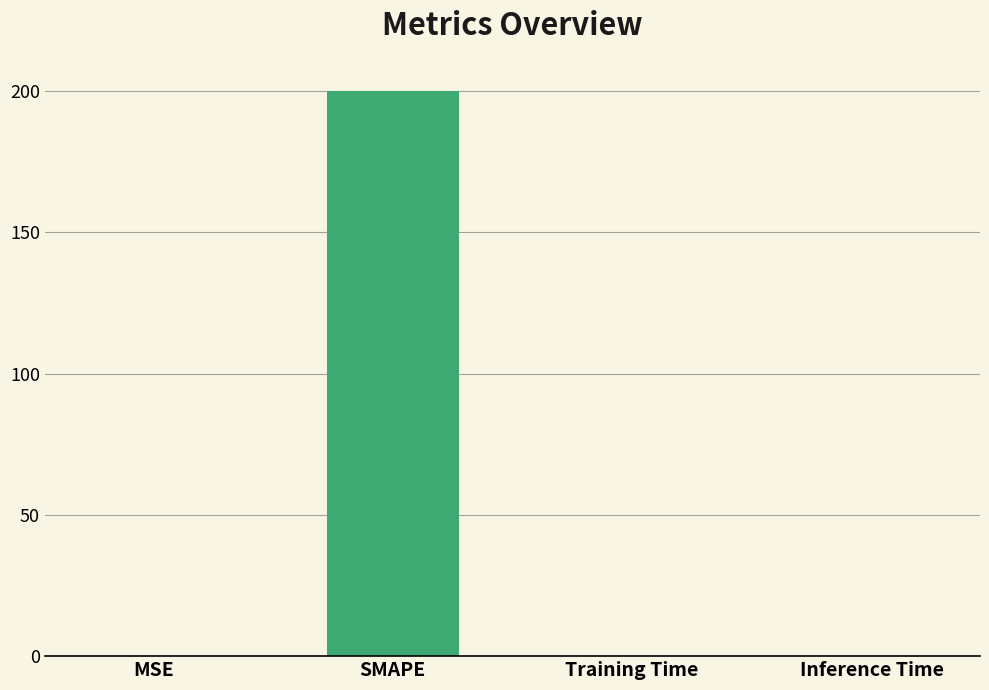

Is it true that the value at MSE is 0.0?

True